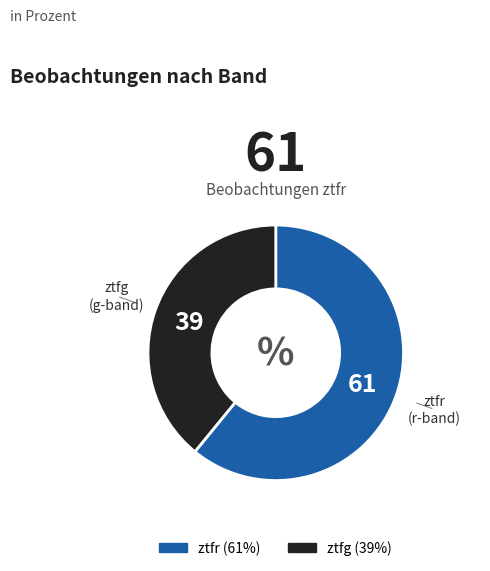

Between ztfr and ztfg, which is larger?

ztfr